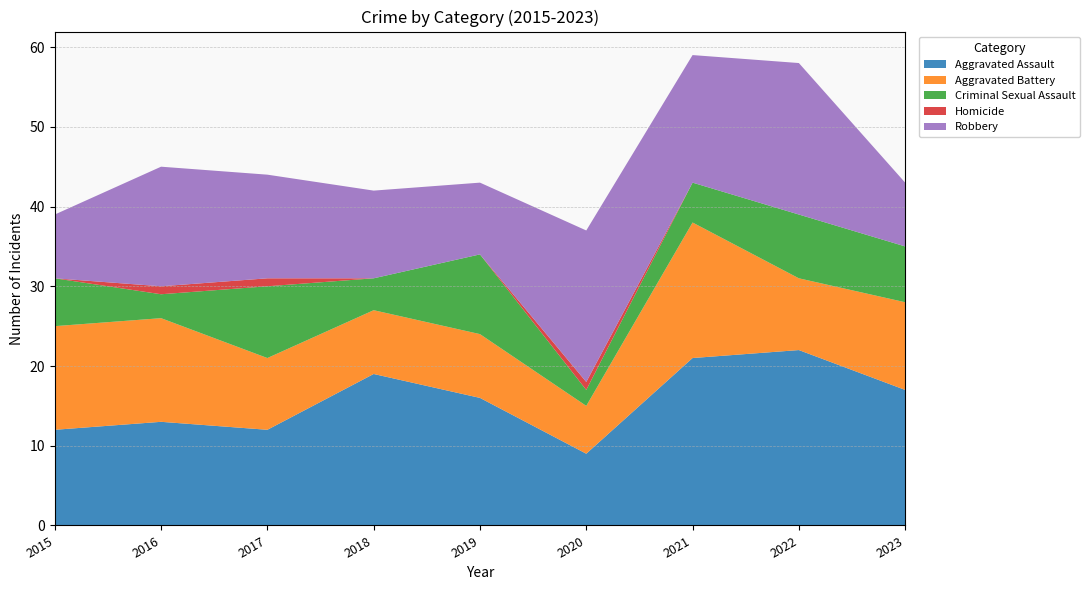

Reading left to right, extract all data points from this chart.

Aggravated Assault: 2015=12	2016=13	2017=12	2018=19	2019=16	2020=9	2021=21	2022=22	2023=17
Aggravated Battery: 2015=13	2016=13	2017=9	2018=8	2019=8	2020=6	2021=17	2022=9	2023=11
Criminal Sexual Assault: 2015=6	2016=3	2017=9	2018=4	2019=10	2020=2	2021=5	2022=8	2023=7
Homicide: 2015=0	2016=1	2017=1	2018=0	2019=0	2020=1	2021=0	2022=0	2023=0
Robbery: 2015=8	2016=15	2017=13	2018=11	2019=9	2020=19	2021=16	2022=19	2023=8